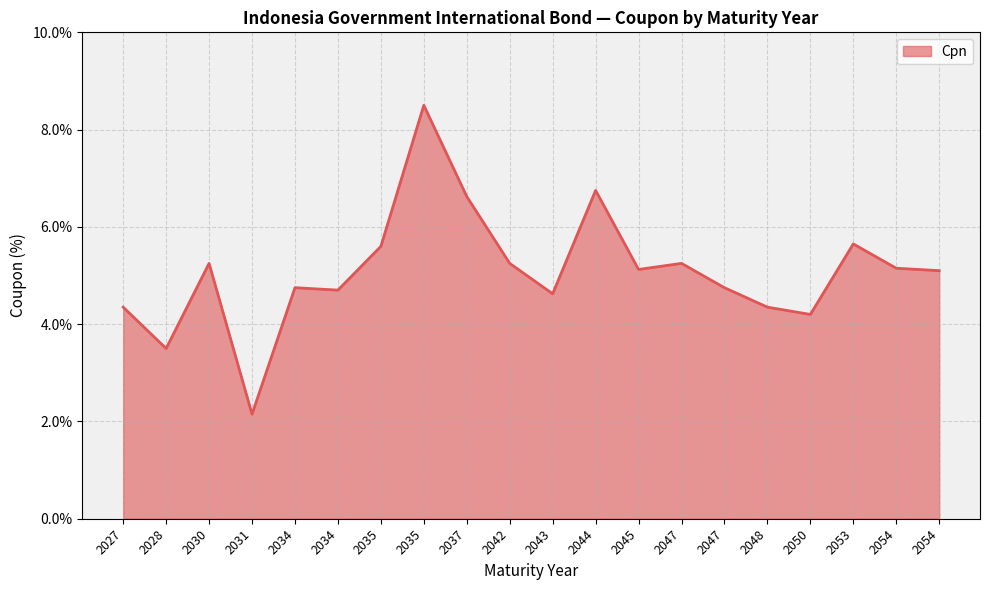

Does the chart have visible grid lines?

Yes